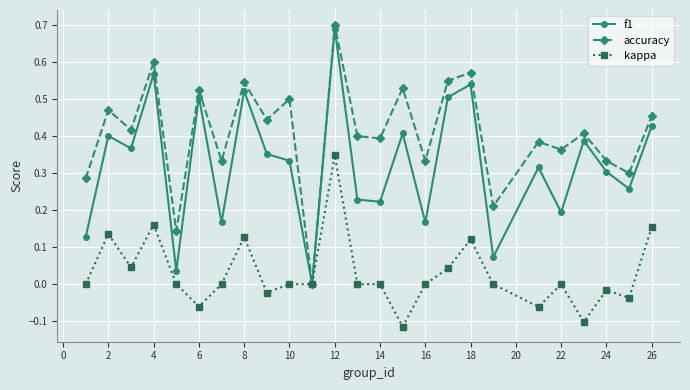

Which series has the largest total across all categories?

accuracy